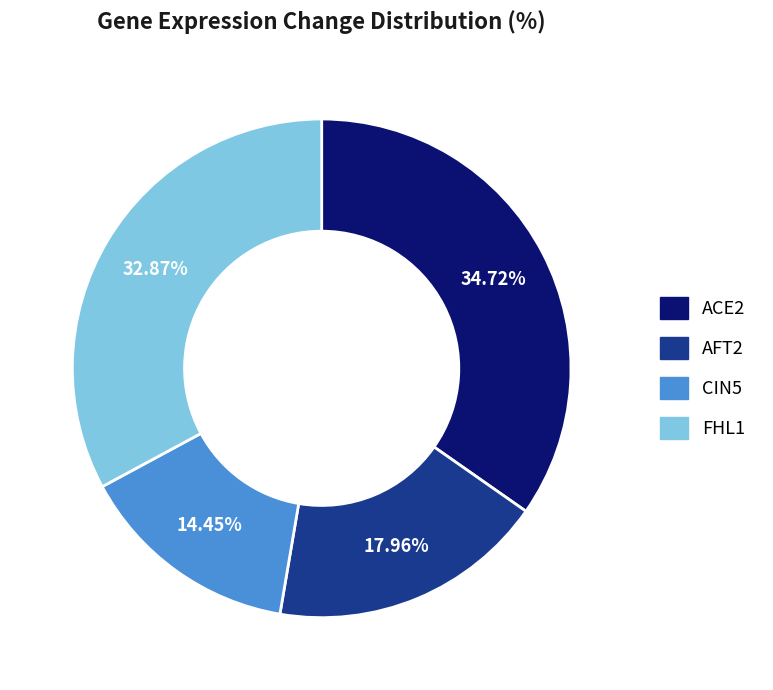

Between ACE2 and AFT2, which is larger?

ACE2